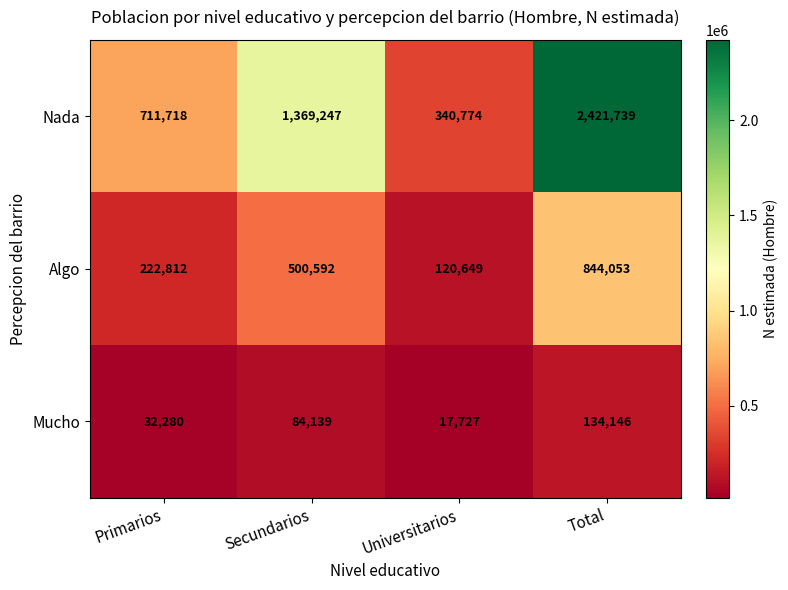

At which label is Mucho closest to 75936?

Secundarios